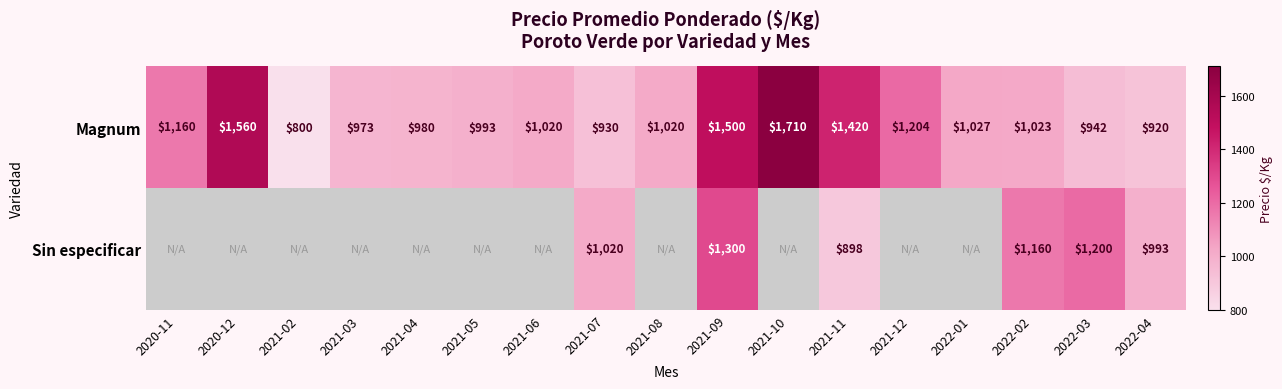

Where is Magnum nearest to the value 1255?

2021-12